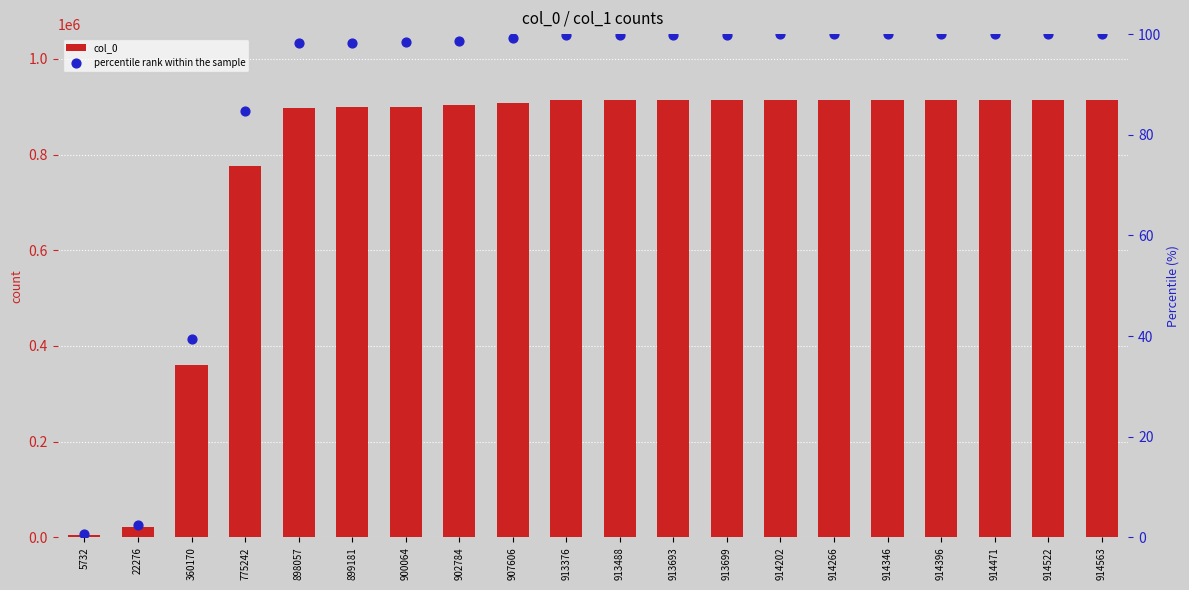

At how many categories does at least one series exceed 10505?

19